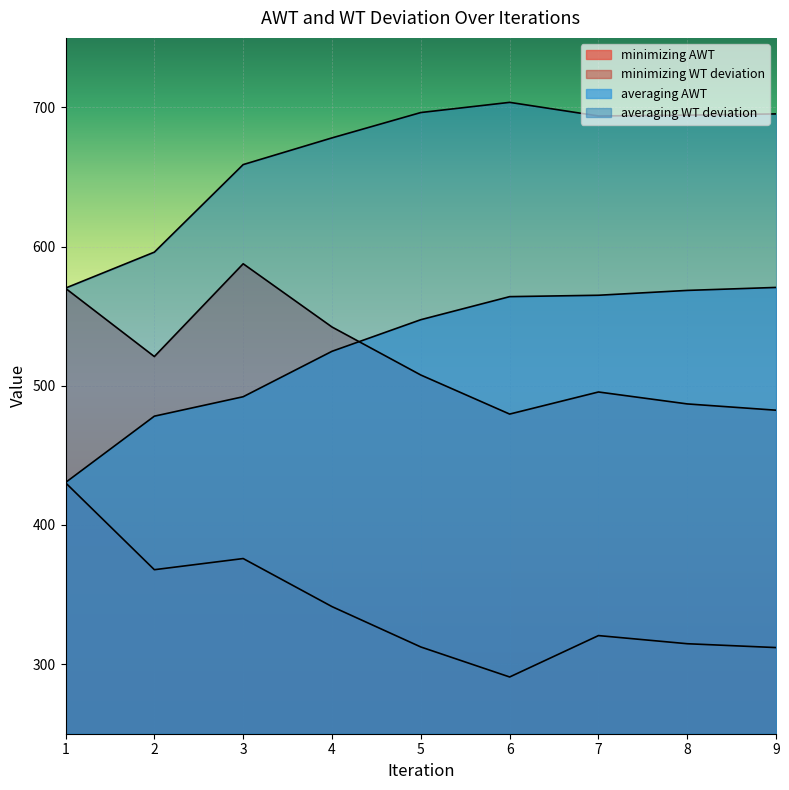

How many interior local peaks does the minimizing AWT series have?

2